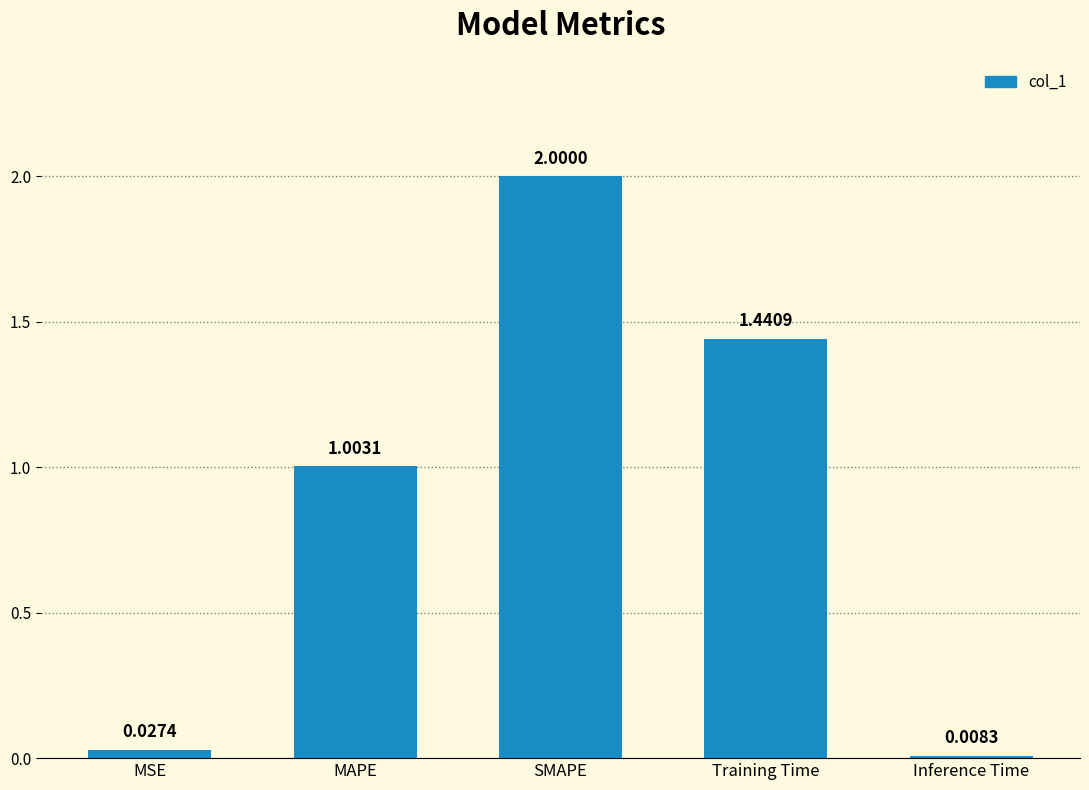

Which label corresponds to the smallest value in the chart?

Inference Time